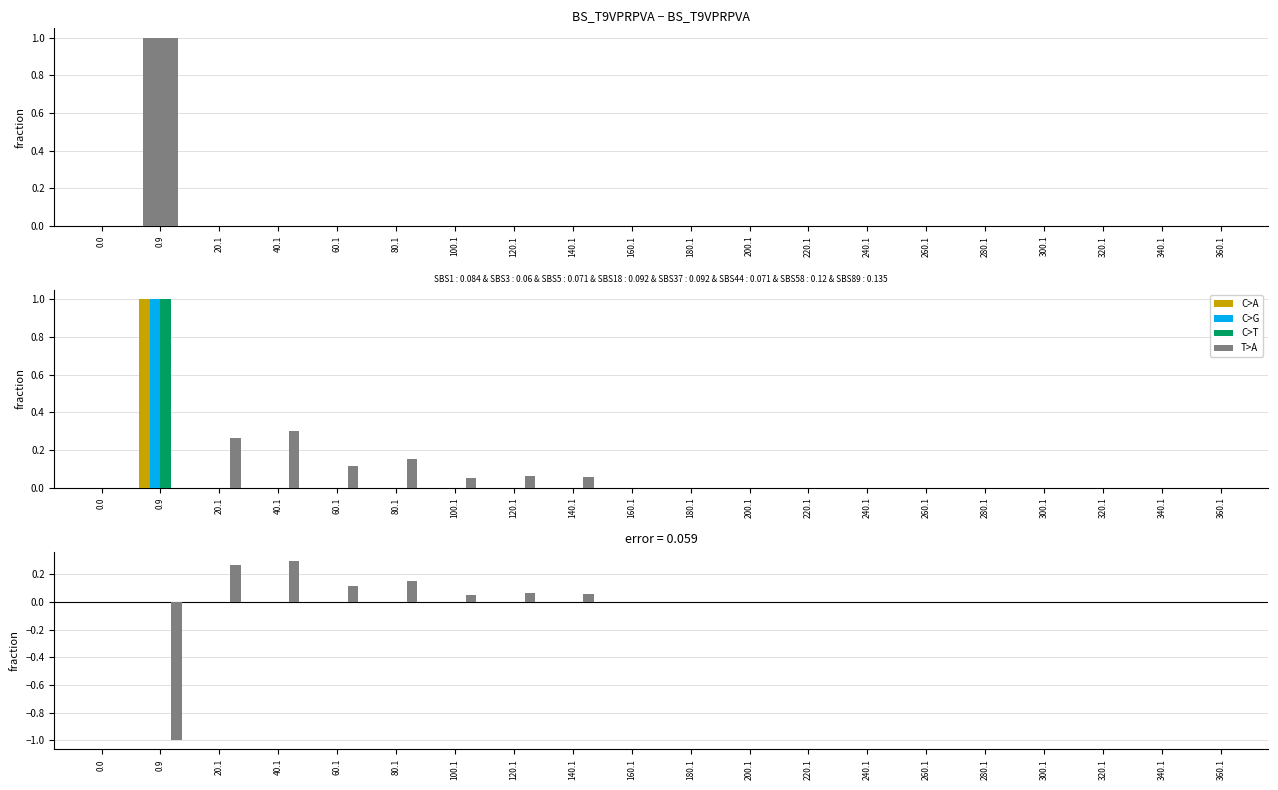

True or false: Sw2 has a value of 0.0 at 360.1.

True